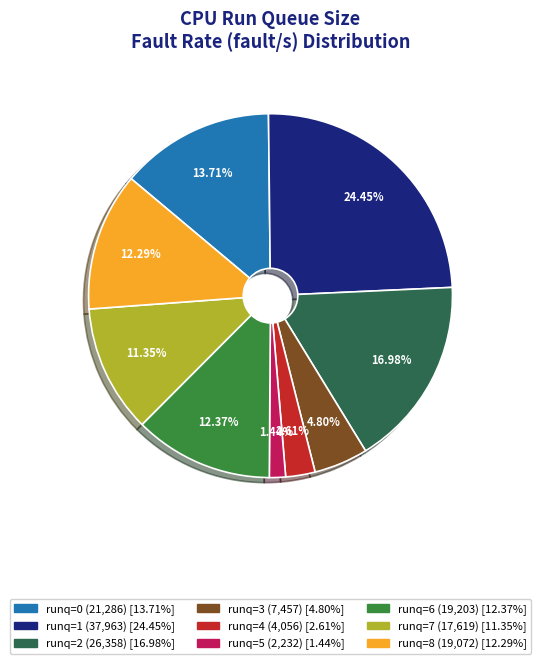

Does any single category account for the majority?

No